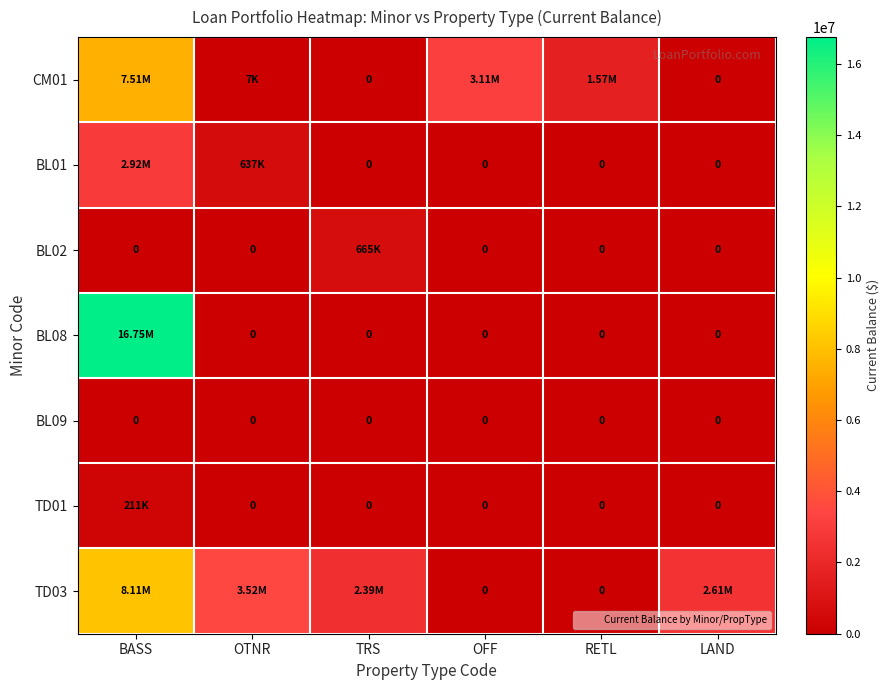

What is the approximate value of CM01 at OFF?

3110670.2